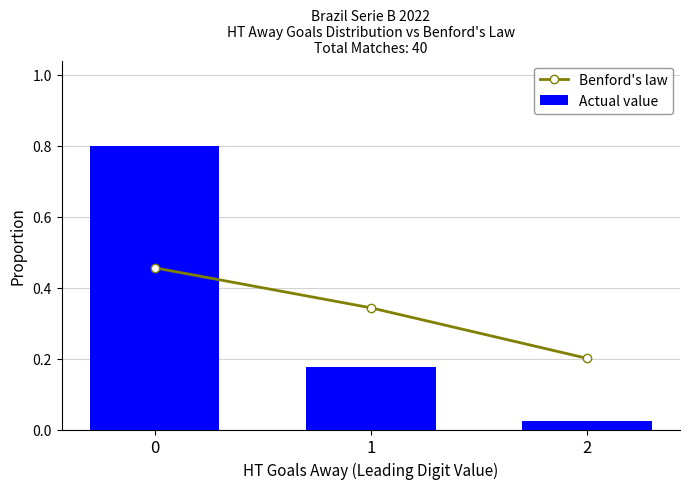

Rank the series by their maximum value, from lowest to highest.

Benford's law, Actual value